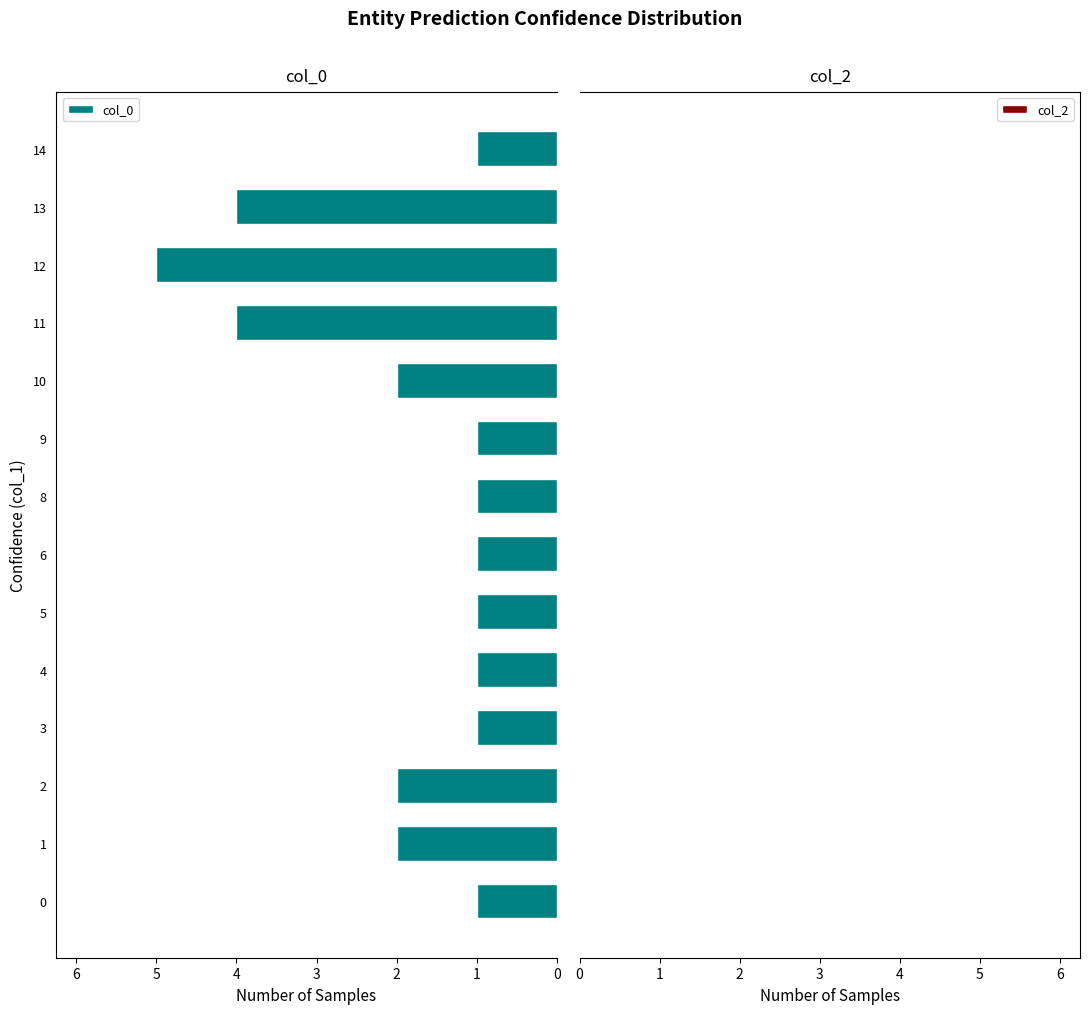

Are the bars horizontal?

Yes